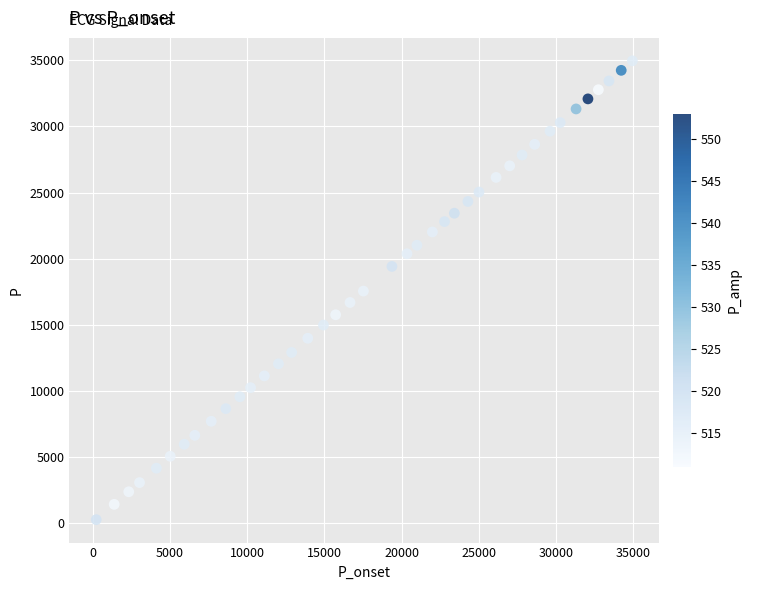

What is the range of Y values (max minus min)?

34734